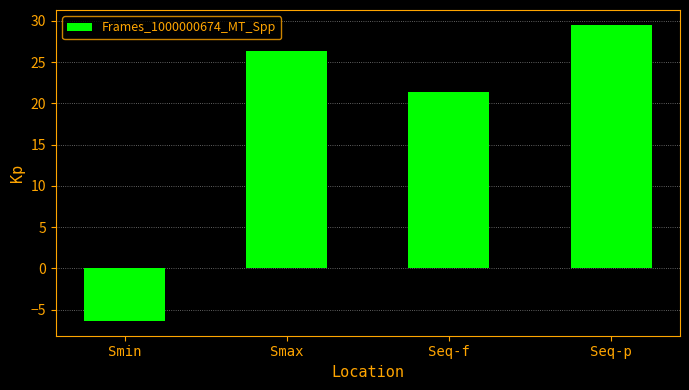

What is the minimum value shown in the chart?

-6.4